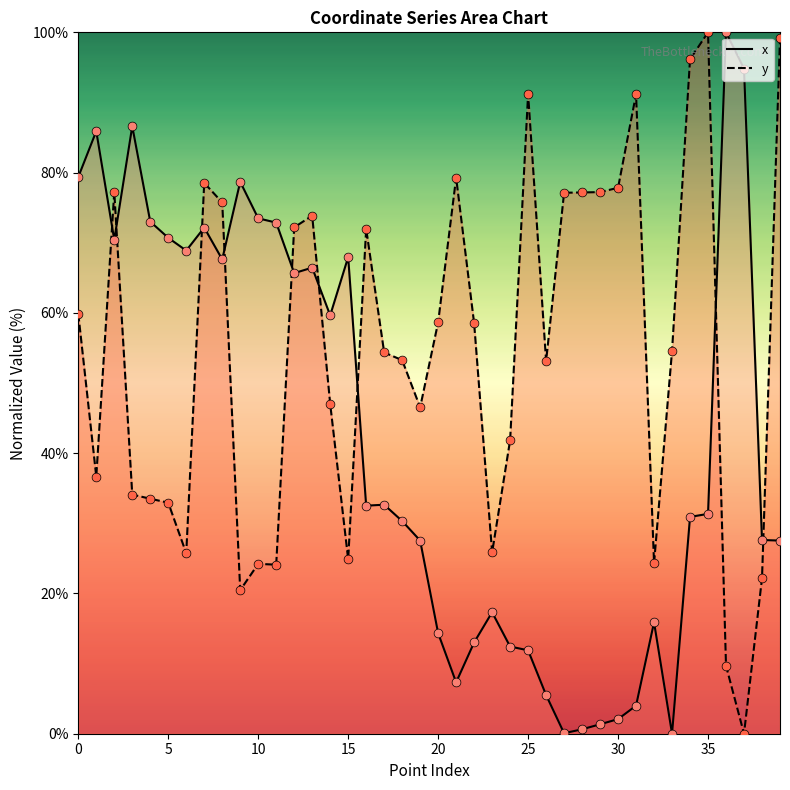

At how many categories does at least one series exceed 74?

19